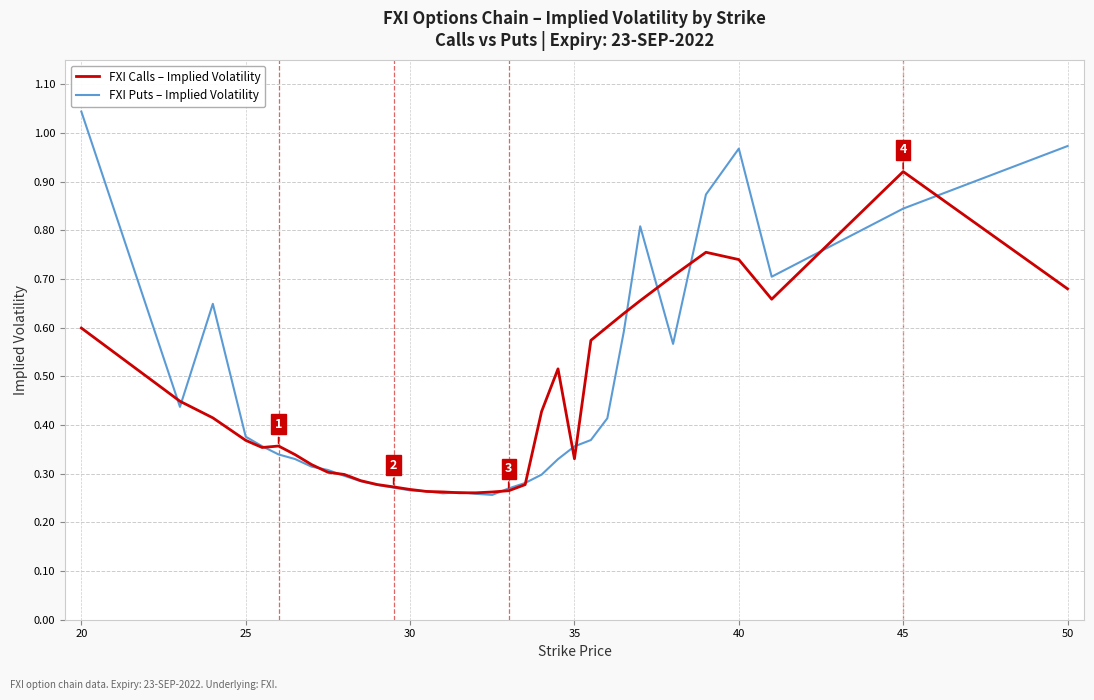

Which series has the widest spread of values?

FXI Puts – Implied Volatility